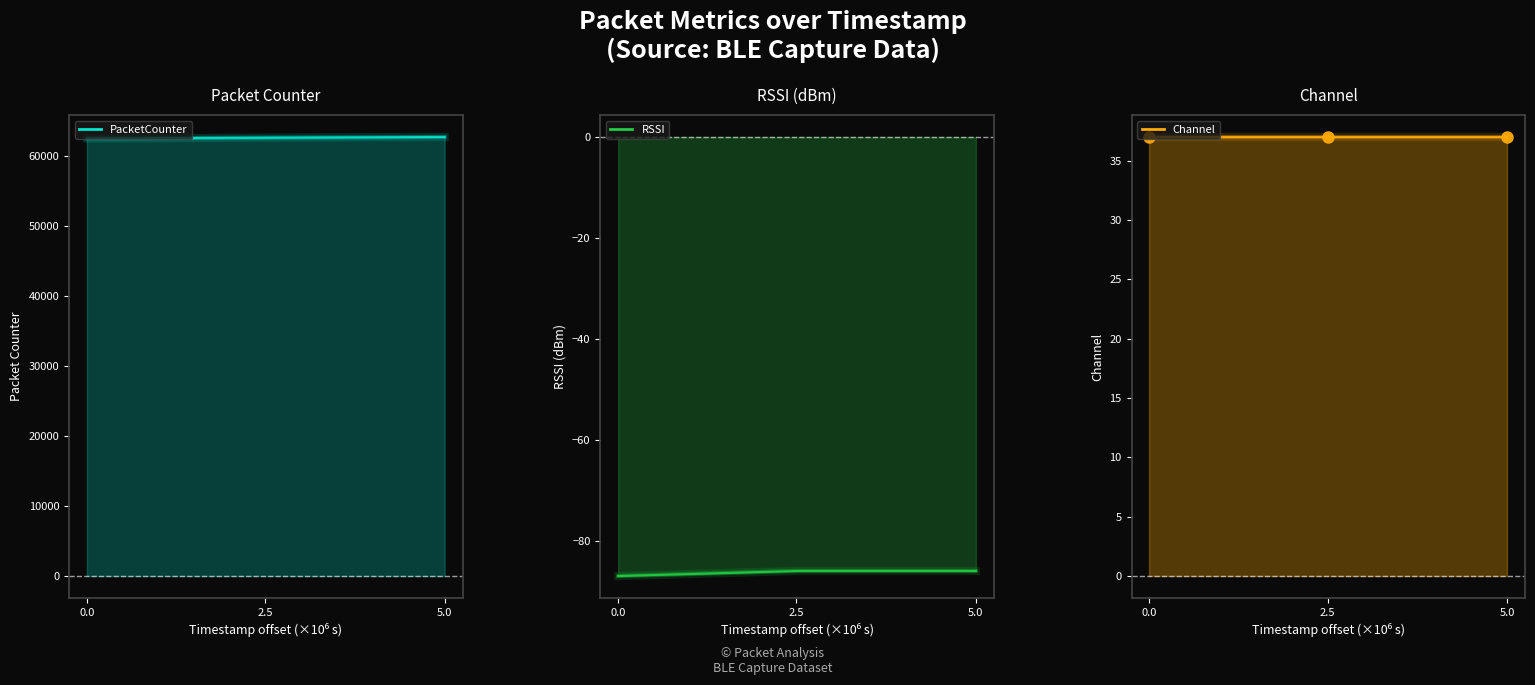

What is the difference between the maximum and minimum values in the RSSI series?

1